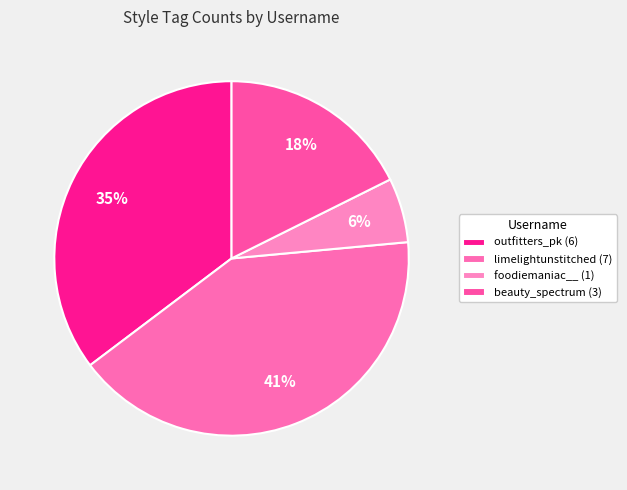

How many segments does this pie chart have?

4